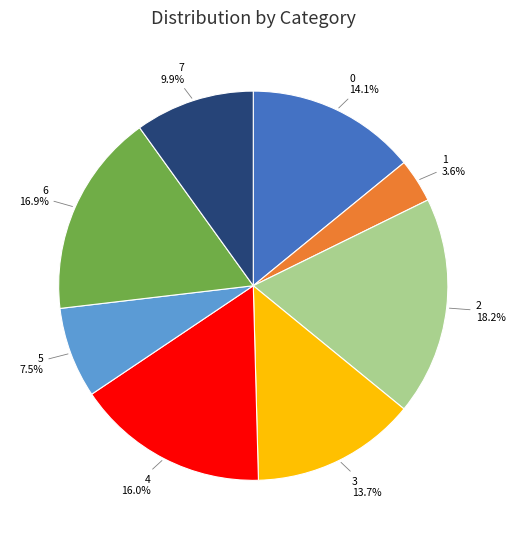

What portion of the pie excludes 7?

90.1%